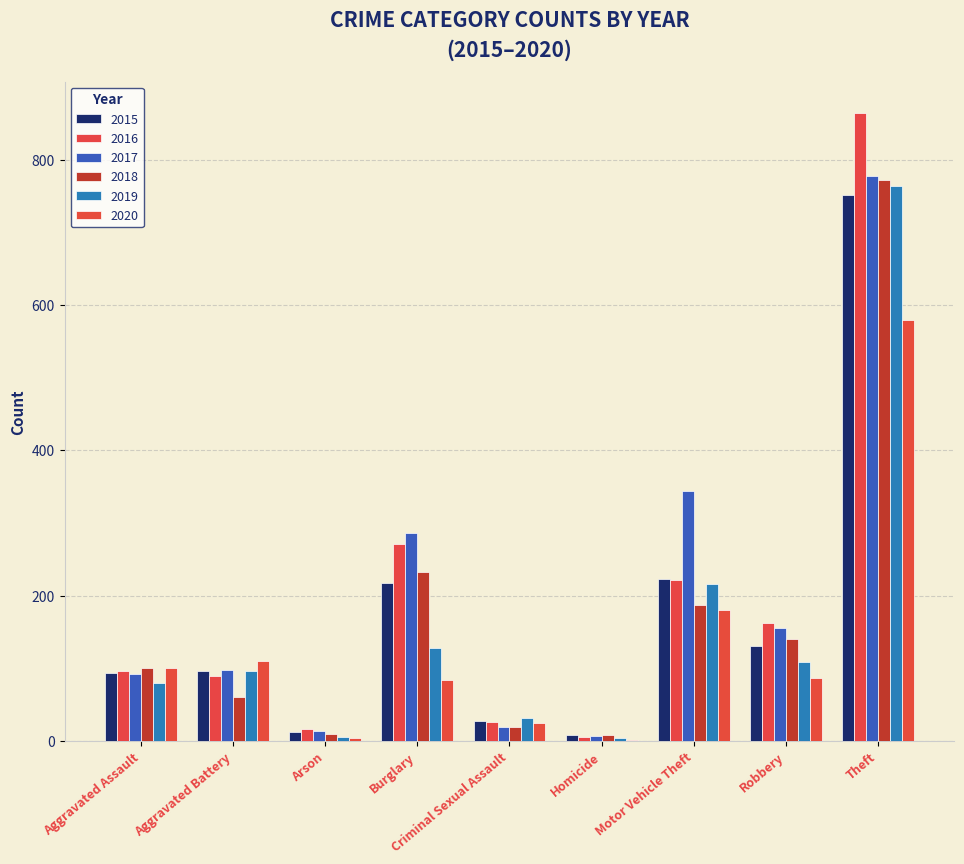

Reading left to right, what are all the values shown in this chart?

2015: Aggravated Assault=94	Aggravated Battery=96	Arson=12	Burglary=218	Criminal Sexual Assault=27	Homicide=9	Motor Vehicle Theft=223	Robbery=131	Theft=751
2016: Aggravated Assault=96	Aggravated Battery=90	Arson=17	Burglary=271	Criminal Sexual Assault=26	Homicide=6	Motor Vehicle Theft=221	Robbery=163	Theft=864
2017: Aggravated Assault=92	Aggravated Battery=98	Arson=14	Burglary=286	Criminal Sexual Assault=19	Homicide=7	Motor Vehicle Theft=344	Robbery=155	Theft=777
2018: Aggravated Assault=101	Aggravated Battery=61	Arson=10	Burglary=233	Criminal Sexual Assault=19	Homicide=9	Motor Vehicle Theft=187	Robbery=141	Theft=772
2019: Aggravated Assault=80	Aggravated Battery=96	Arson=5	Burglary=128	Criminal Sexual Assault=32	Homicide=4	Motor Vehicle Theft=216	Robbery=109	Theft=764
2020: Aggravated Assault=100	Aggravated Battery=110	Arson=4	Burglary=84	Criminal Sexual Assault=25	Homicide=2	Motor Vehicle Theft=180	Robbery=87	Theft=580